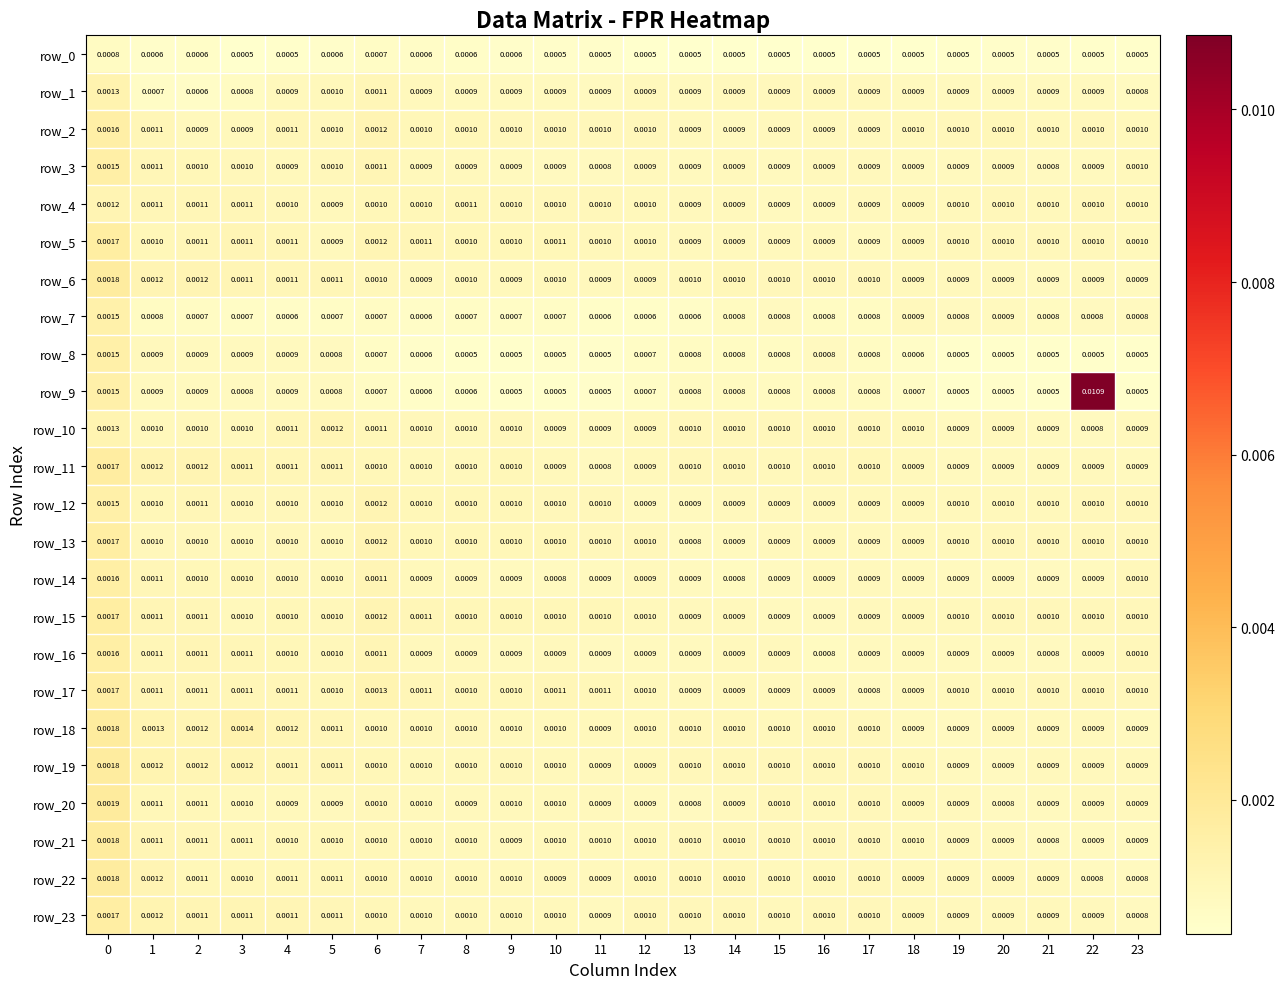

Is the value of row_2 at 16 greater than the value of row_10 at 13?

No